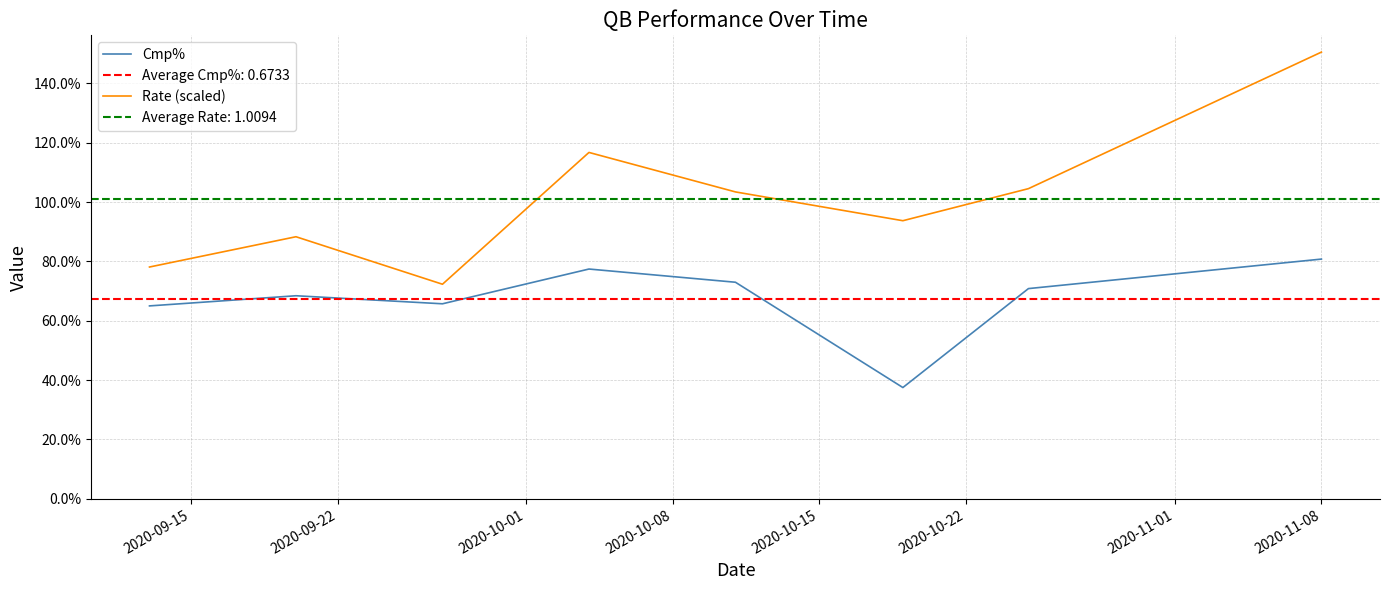

At which category is the sum across all series the highest?

2020-11-08